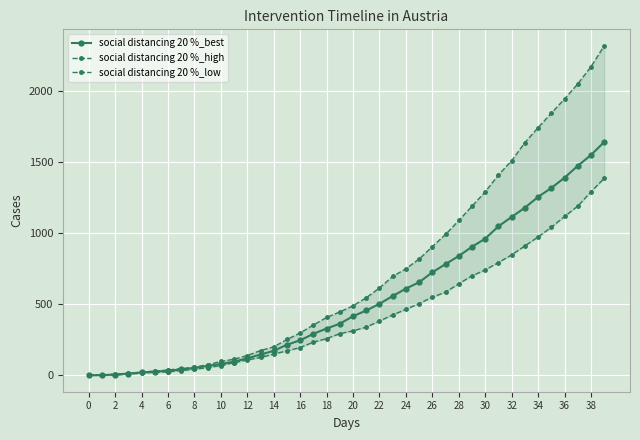

Which has a higher value, 26 or 28?

28